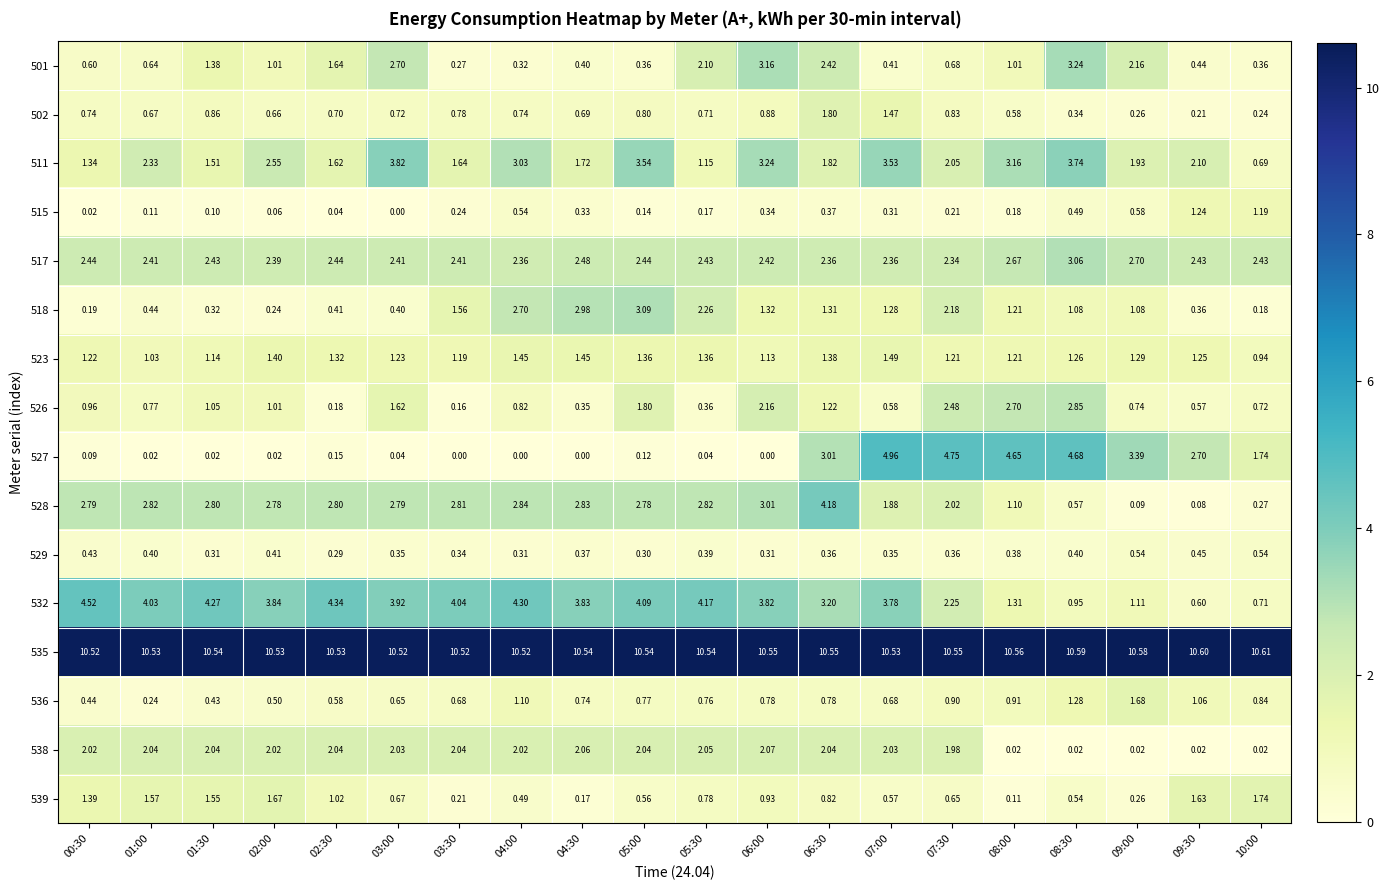

Between 01:00 and 08:00, which series saw the biggest shift?

527